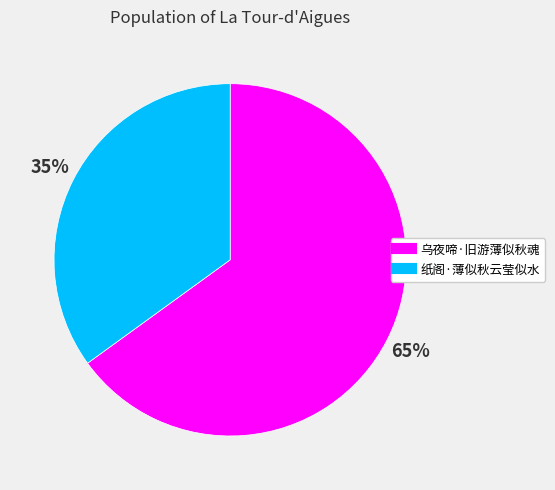

How many segments does this pie chart have?

2